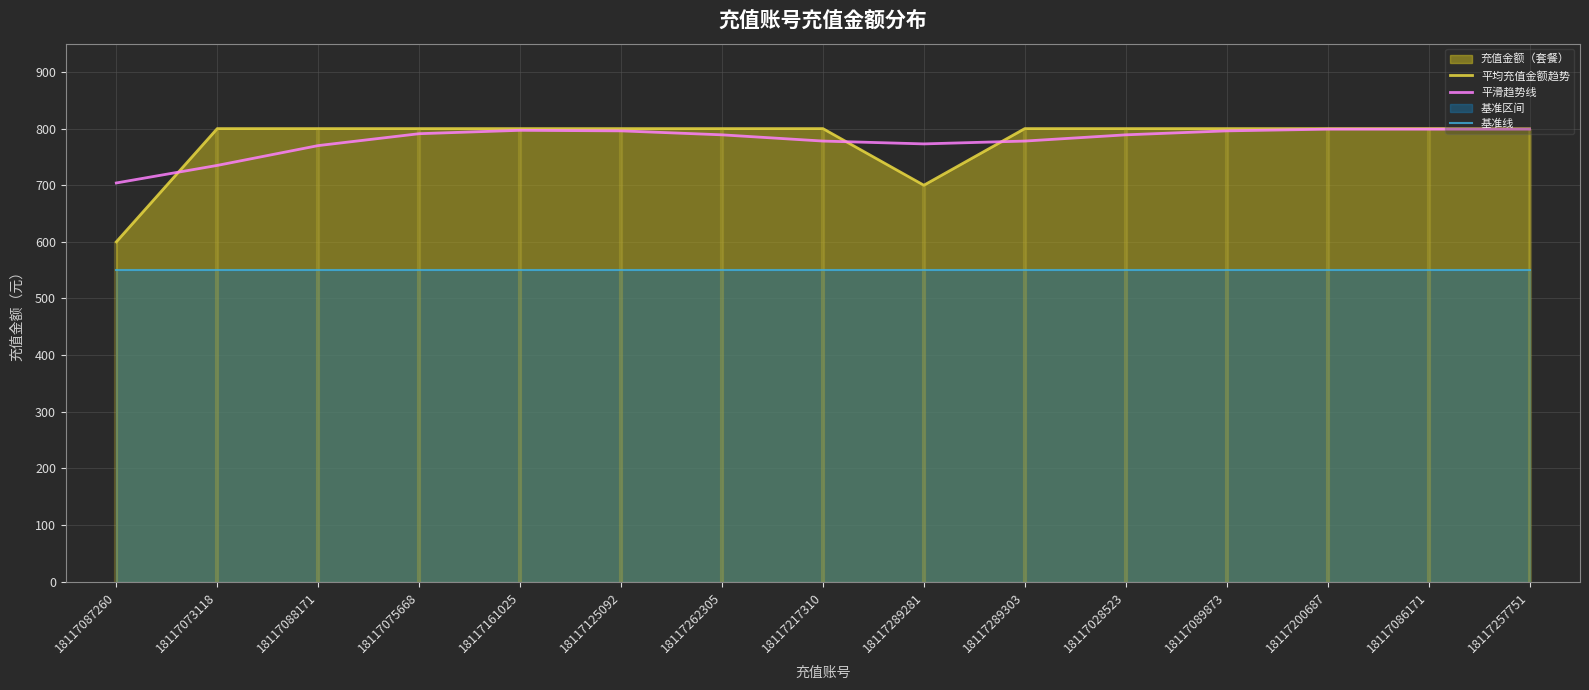

Which label corresponds to the largest value in the chart?

18117073118